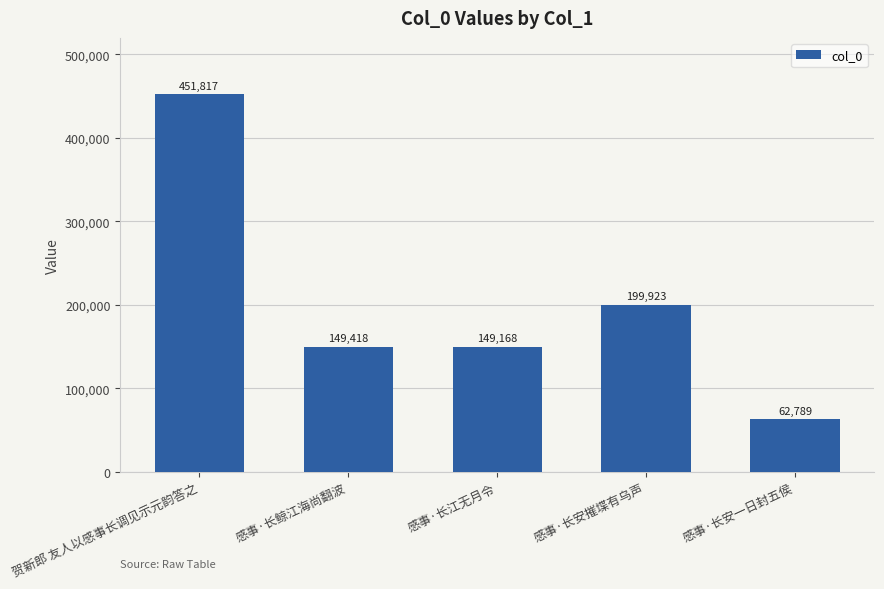

Which has a higher value, 感事·长江无月令 or 感事·长安摧堞有乌声?

感事·长安摧堞有乌声